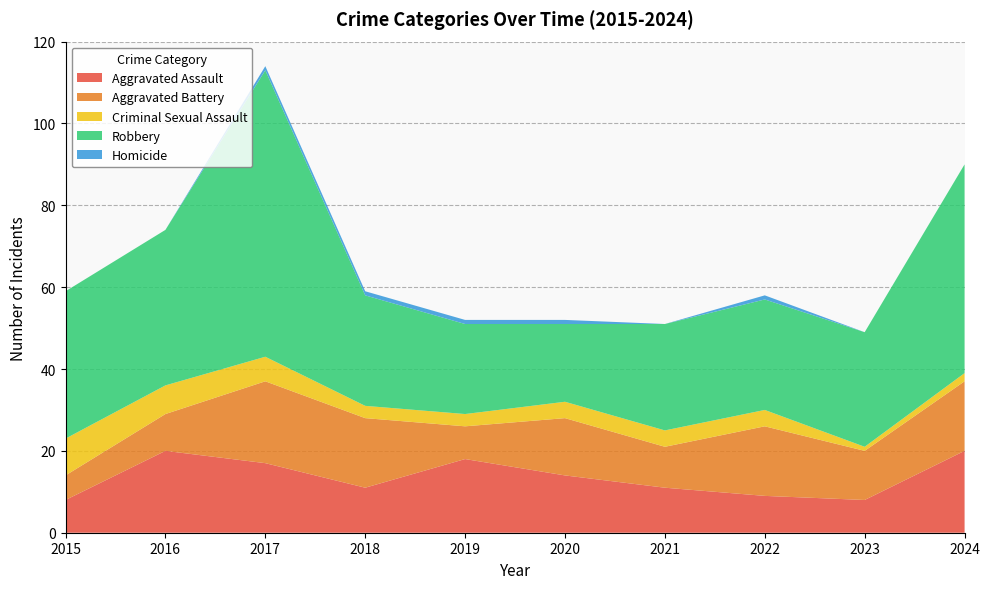

Reading left to right, transcribe all the data shown in this chart.

Aggravated Assault: 8	20	17	11	18	14	11	9	8	20
Aggravated Battery: 6	9	20	17	8	14	10	17	12	17
Criminal Sexual Assault: 9	7	6	3	3	4	4	4	1	2
Robbery: 36	38	70	27	22	19	26	27	28	51
Homicide: 0	0	1	1	1	1	0	1	0	0